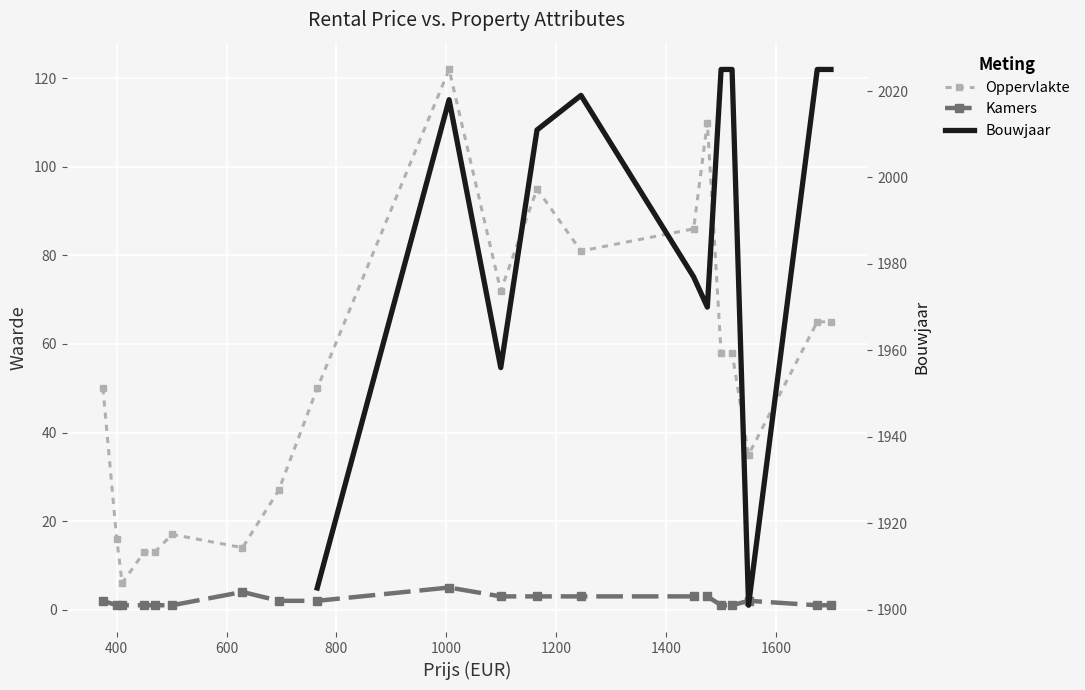

Which category has the lowest value across all series?

400